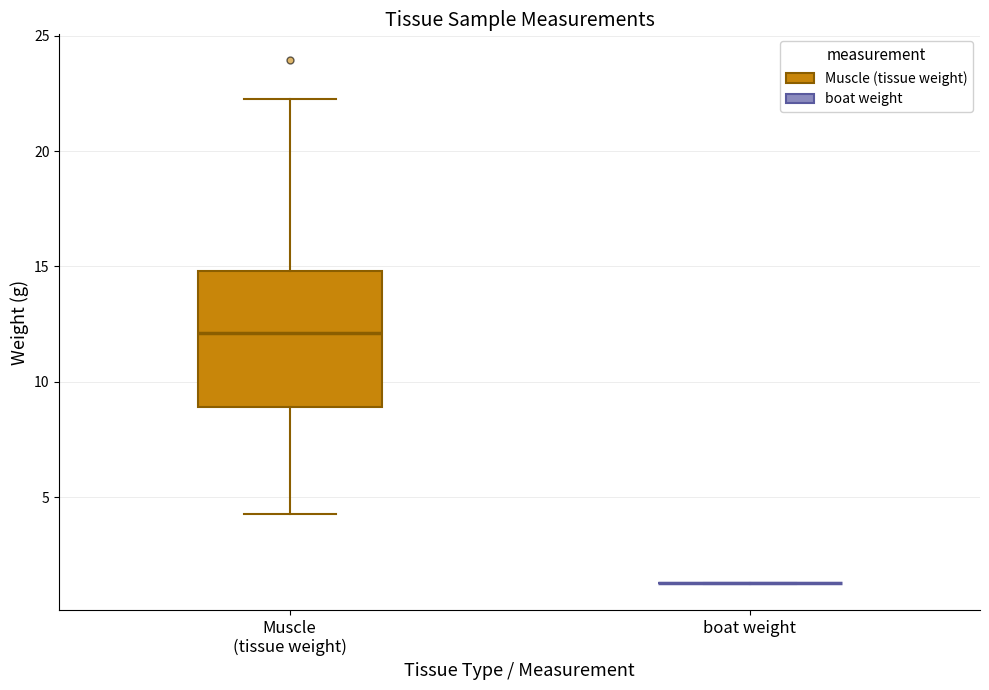

Which box is the tallest, from its lower edge to its upper edge?

Muscle (tissue weight)